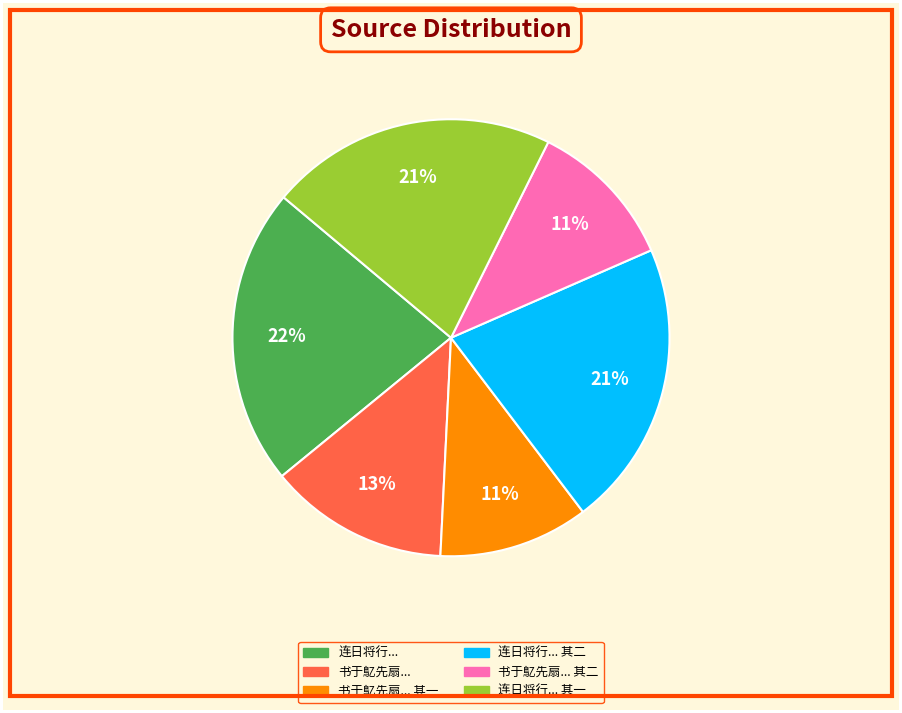

To the nearest percent, what is the average slice percentage?

17%